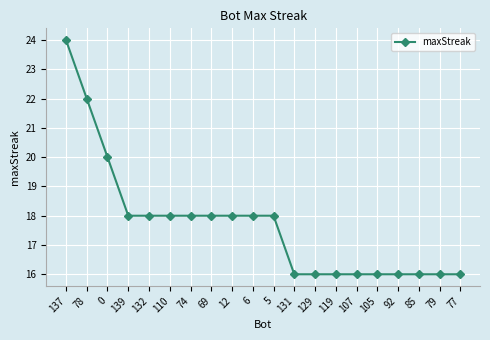

Does the chart display data point markers on the line(s)?

Yes